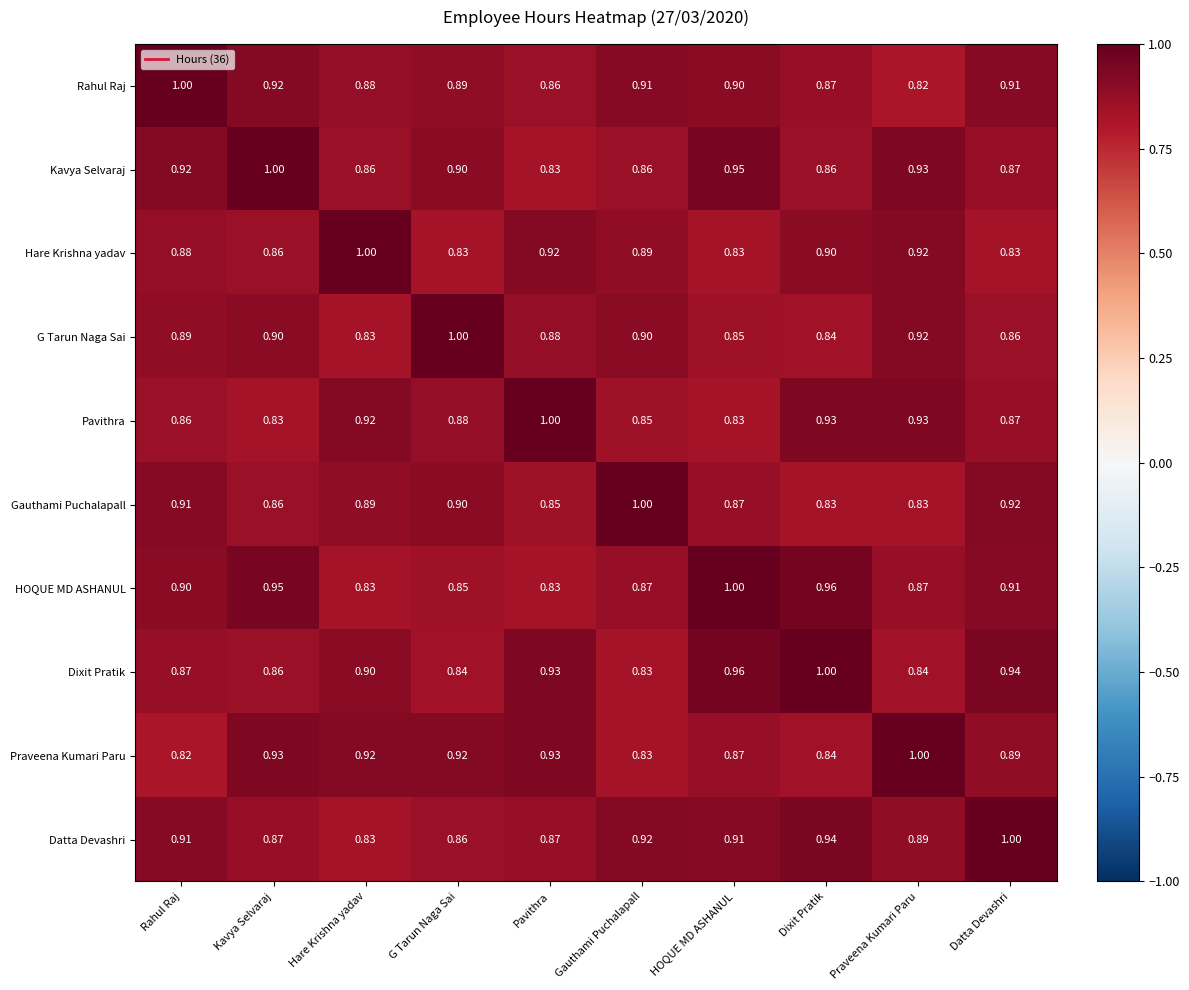

Which series has the largest total across all categories?

Datta Devashri